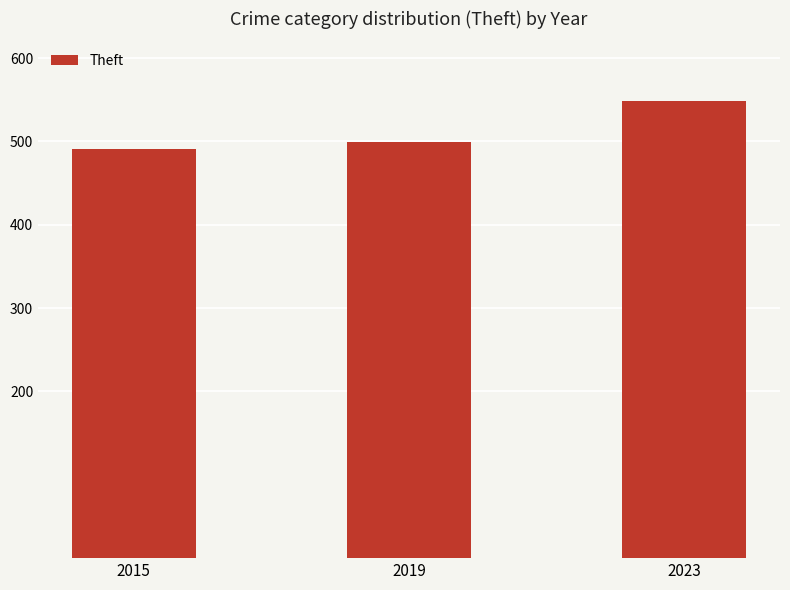

What is the difference between the second highest and minimum values?

8